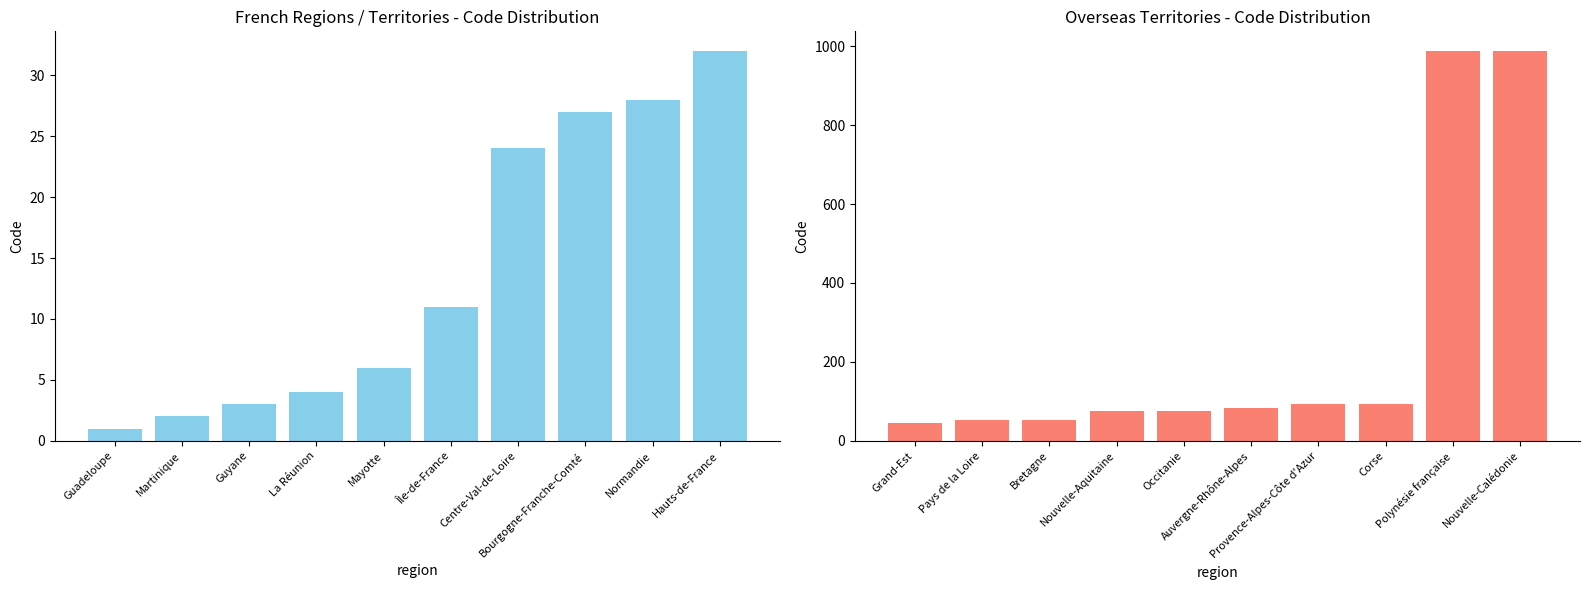

What is the difference between the Metropolitan values at Mayotte and Île-de-France?

5